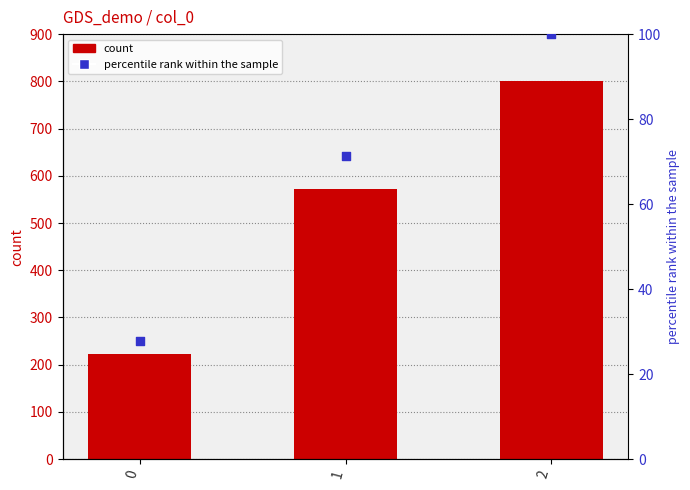

What is the total value across all series at 0?

250.0